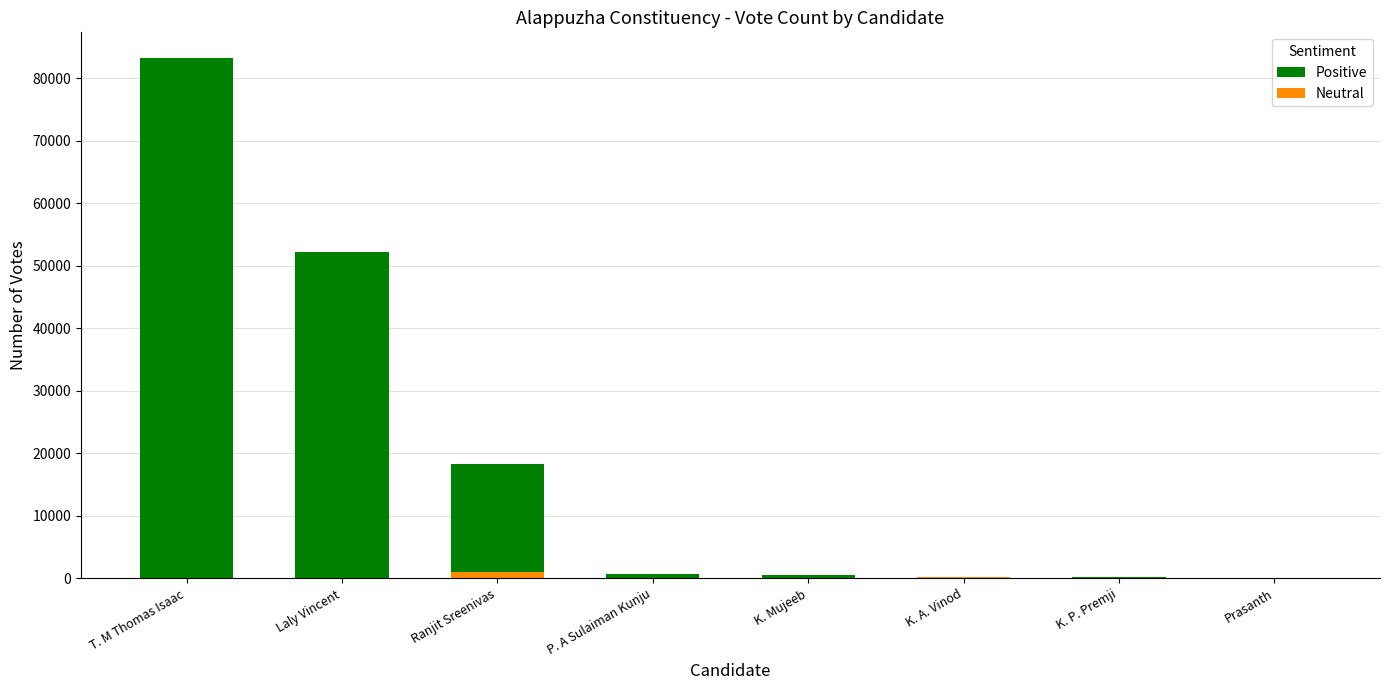

At which category is the sum across all series the highest?

T. M Thomas Isaac